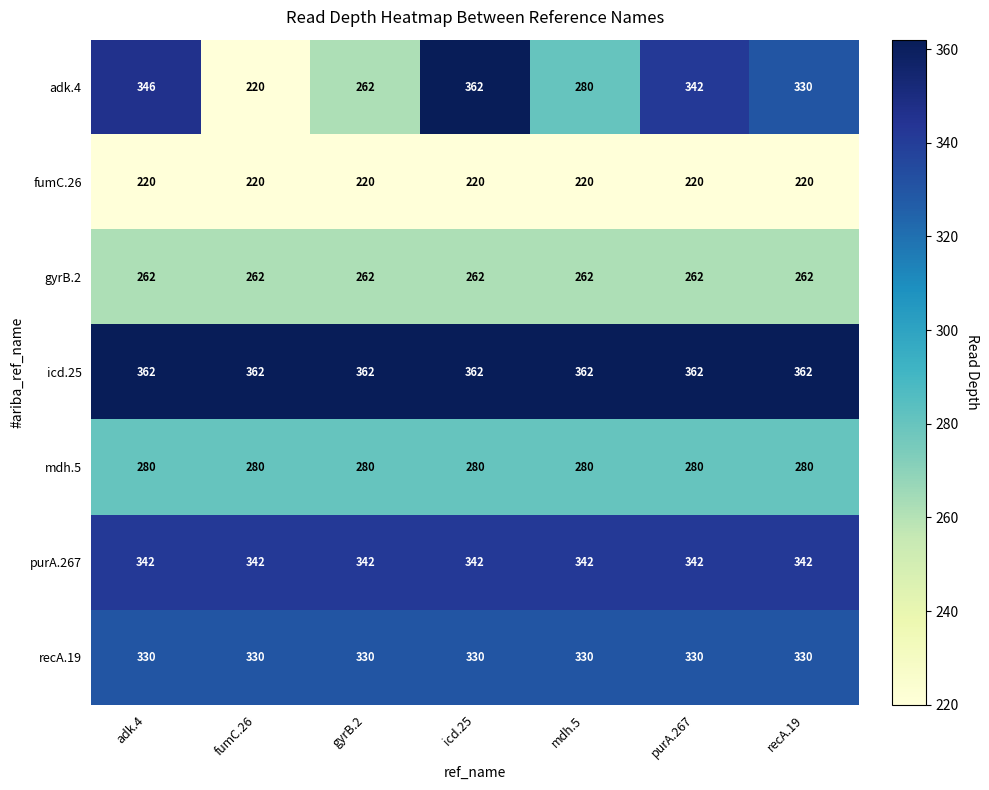

Is it true that purA.267 equals 342 at purA.267?

True